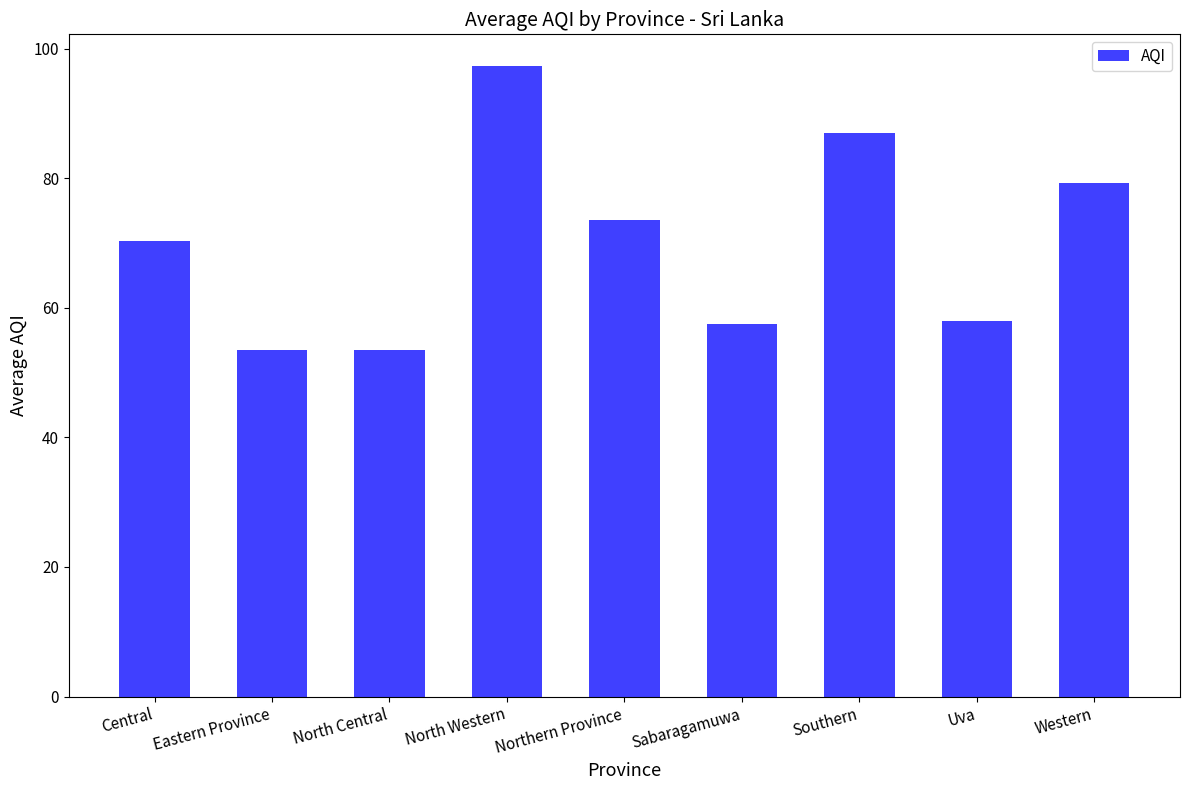

Reading right to left, transcribe all the data shown in this chart.

79.3	58.0	87.0	57.5	73.5	97.3	53.5	53.5	70.3